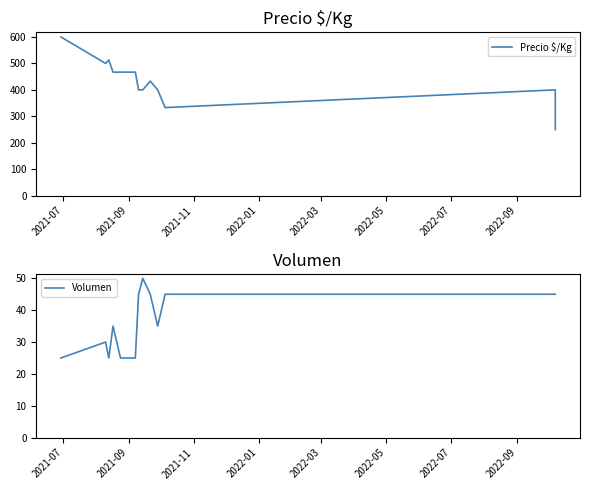

Which series has the largest total across all categories?

Precio $/Kg